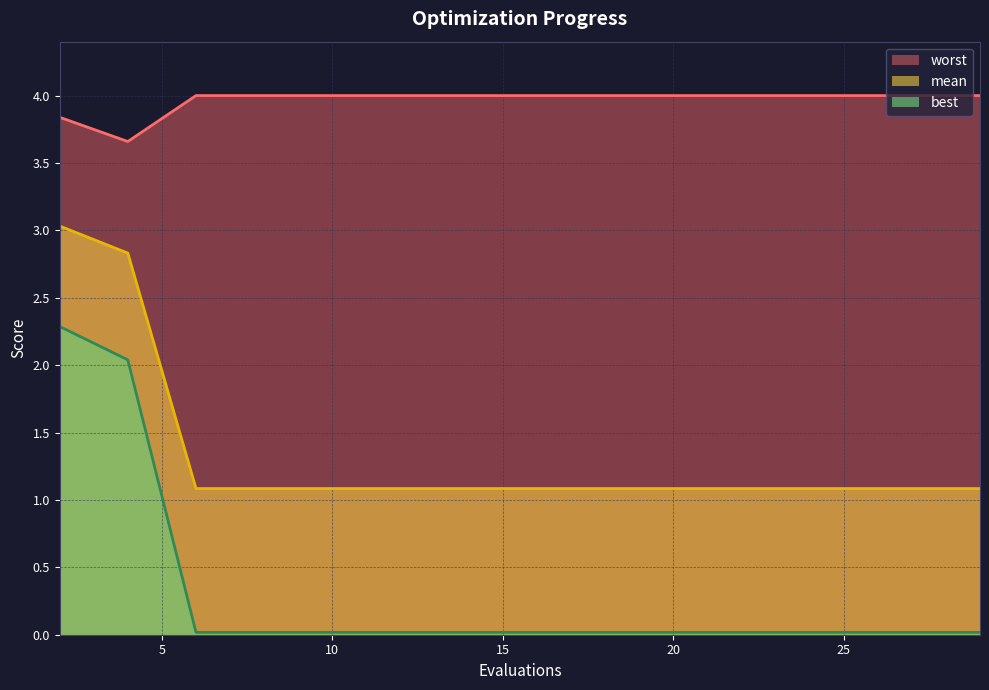

The value of best at 20 is 0.0. True or false?

True